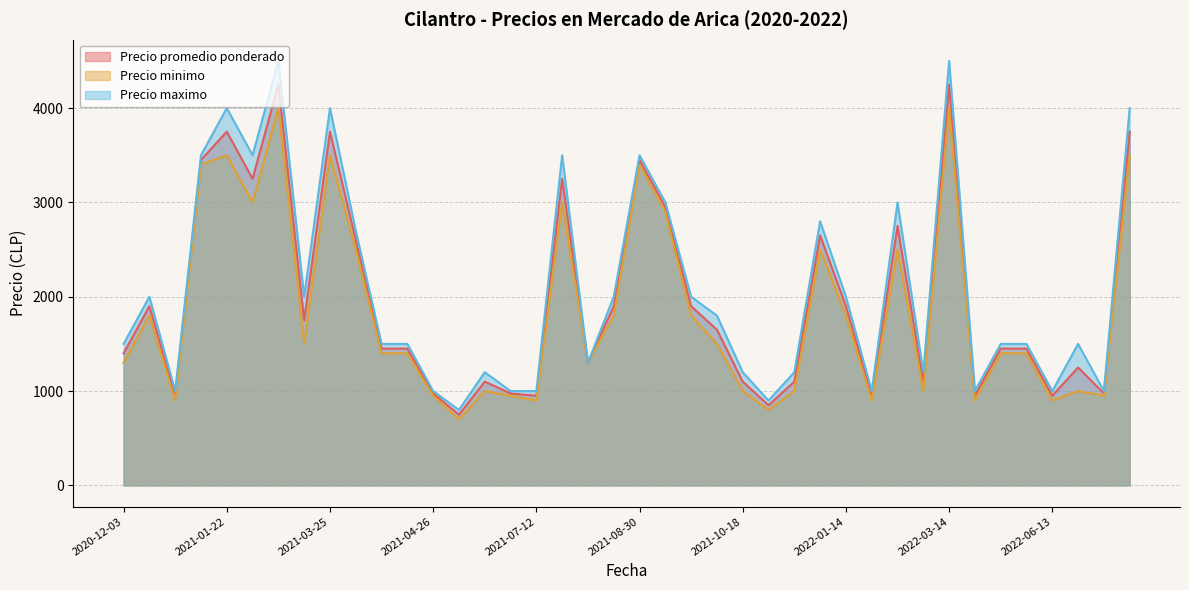

Between 2022-02-15 and 2021-09-14, which is larger?

2021-09-14